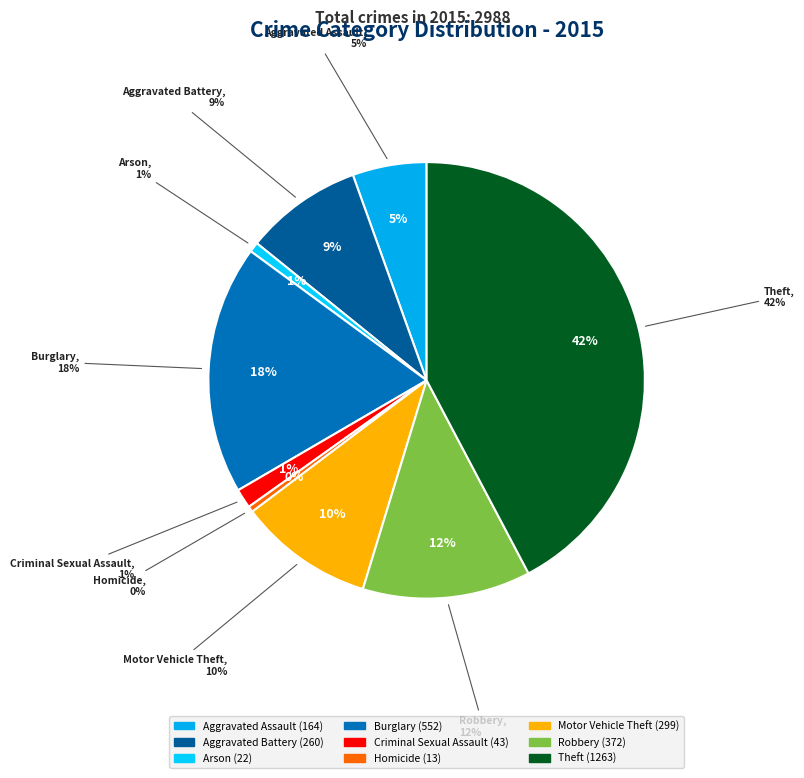

Combined, do Aggravated Battery and Homicide account for over 50%?

No